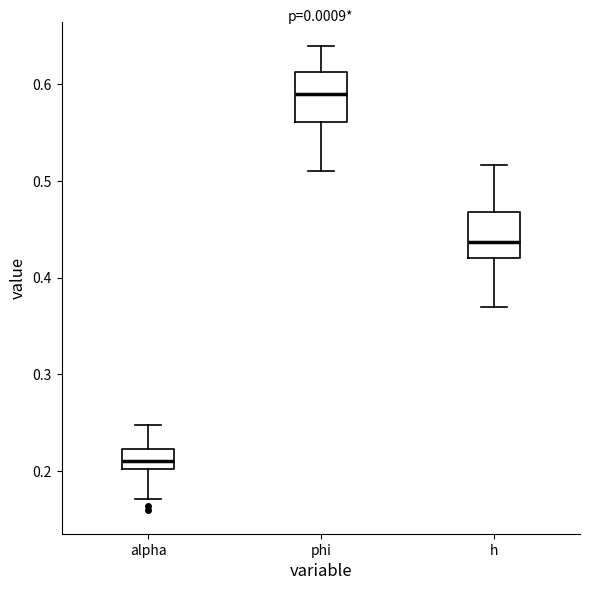

Where does the lower whisker of the box for phi end on the y-axis? The values are not printed on the chart, so give them approximately, as read against the axis.

0.51